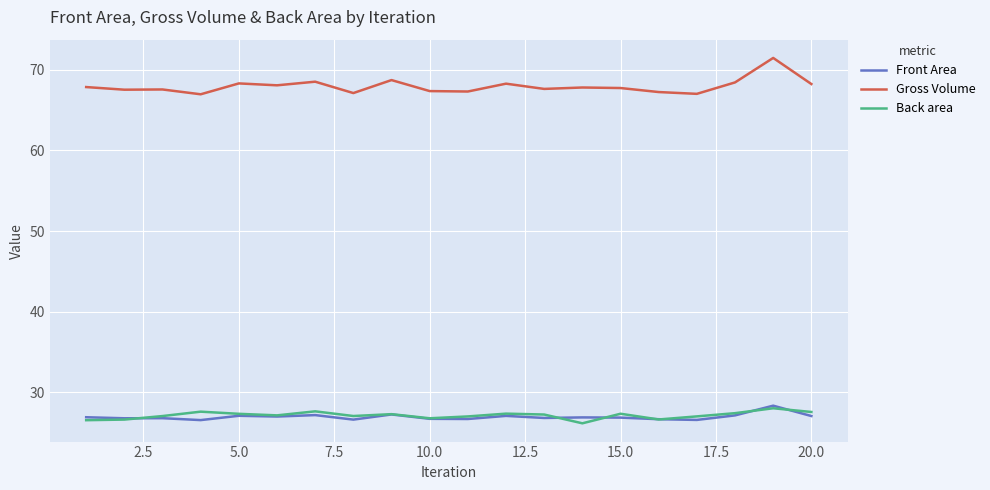

What is the difference between the maximum and second lowest values in the Front Area series?

1.8